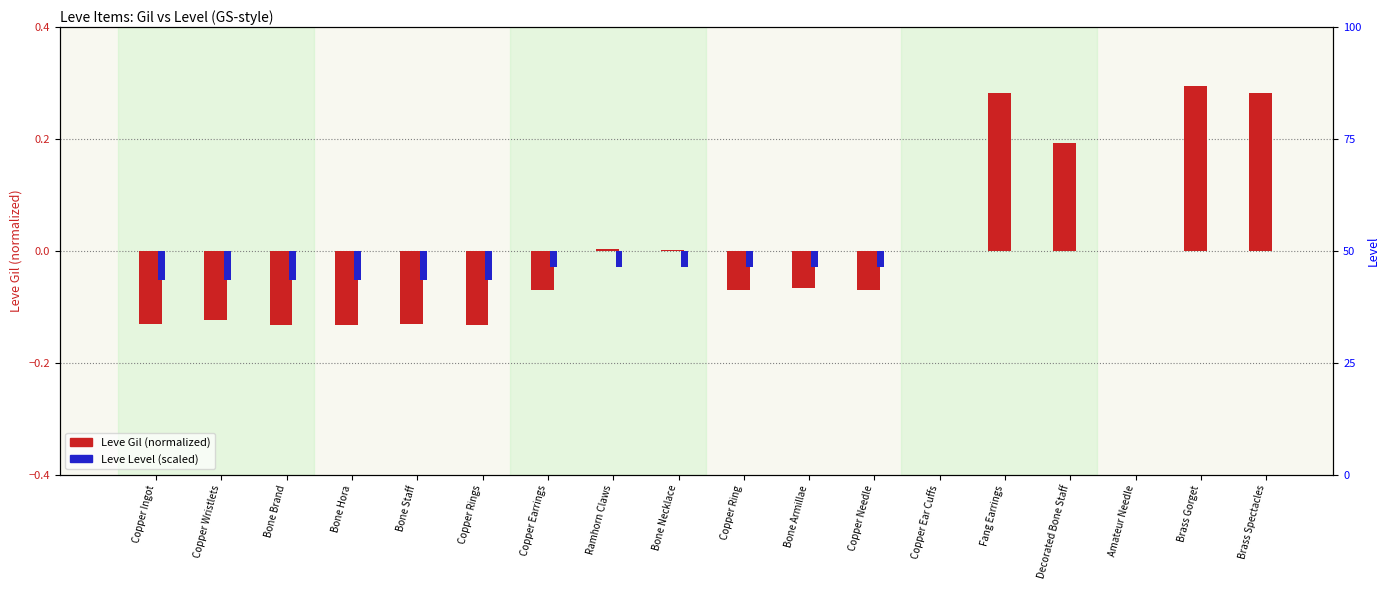

At how many categories does at least one series exceed 0?

6